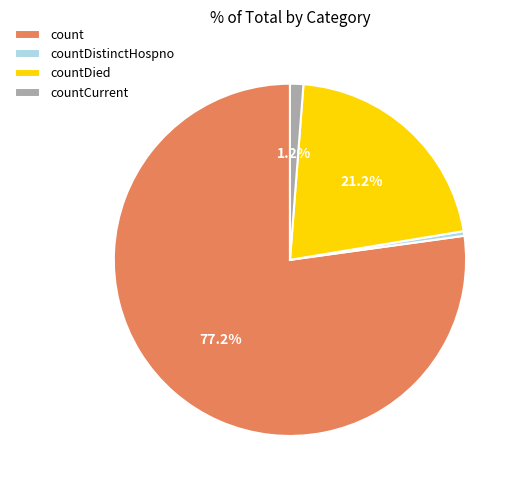

Combined, do countDistinctHospno and count account for over 50%?

Yes